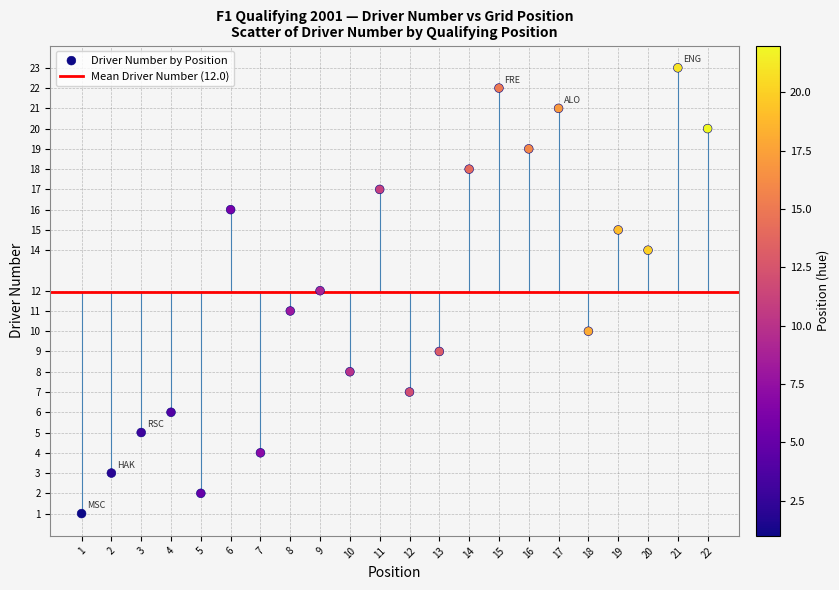

What is the range of X values (max minus min)?

21